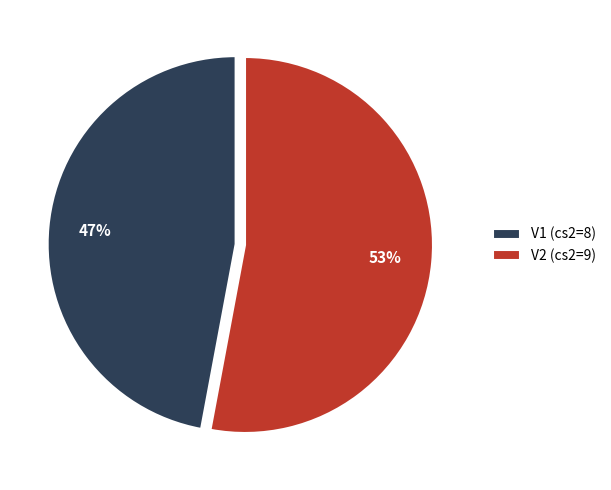

True or false: V2 accounts for 53% of the total.

True